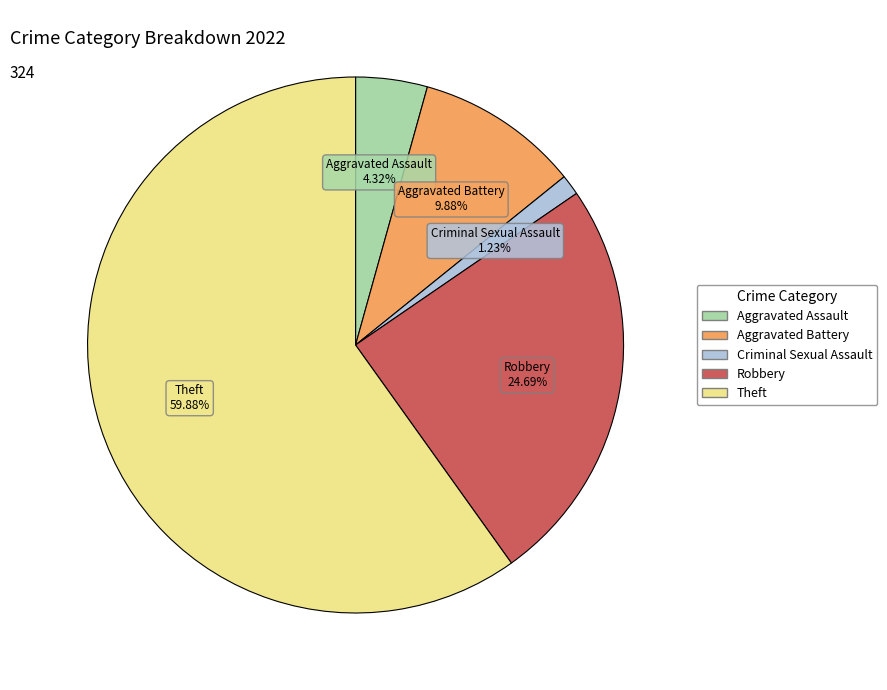

Is there any slice that represents more than half of the pie?

Yes